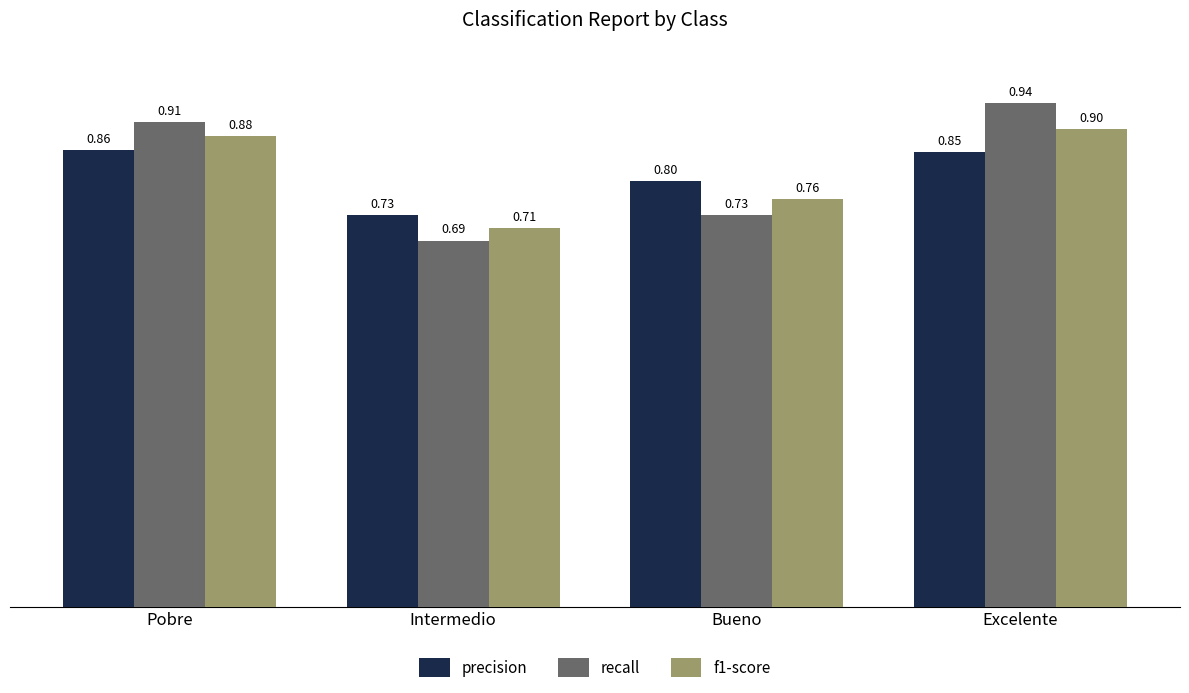

Rank the series by their maximum value, from highest to lowest.

recall, f1-score, precision